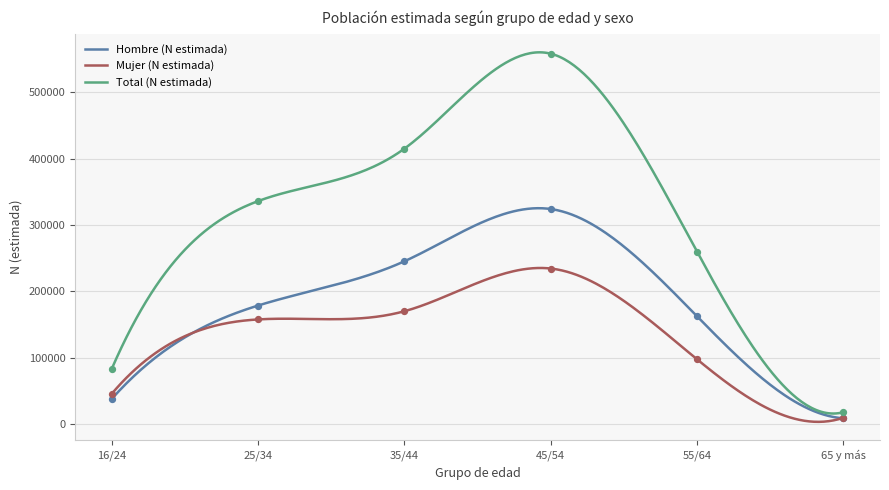

Is the value of Hombre (N estimada) at 55/64 greater than the value of Total (N estimada) at 25/34?

No